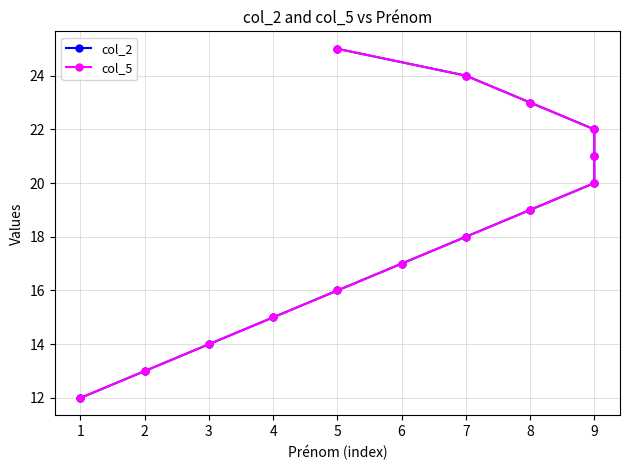

True or false: col_5 and col_2 cross at least once.

False